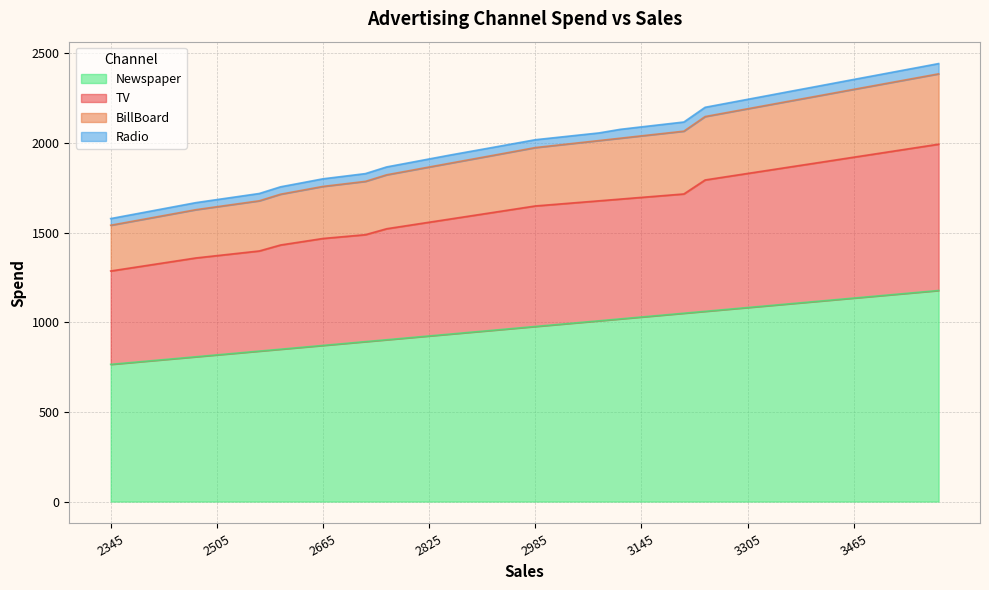

Does the chart have visible grid lines?

Yes